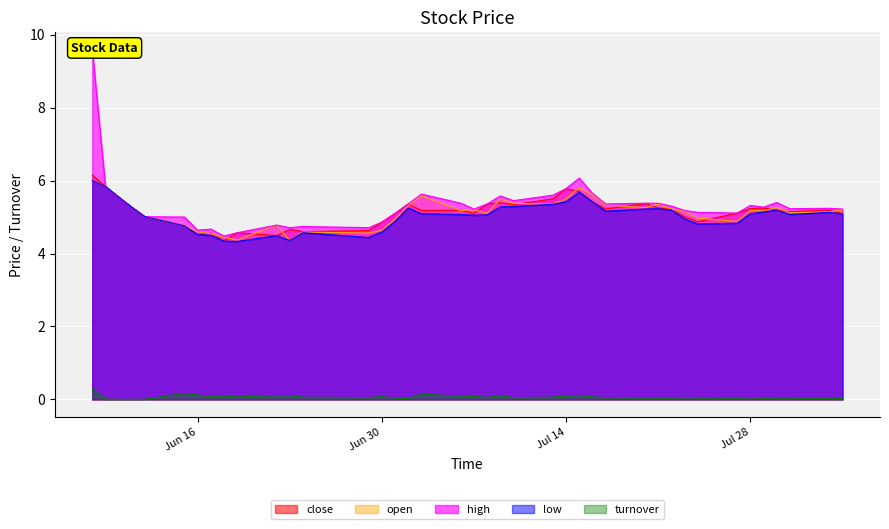

What is the highest value of the high series?

9.6